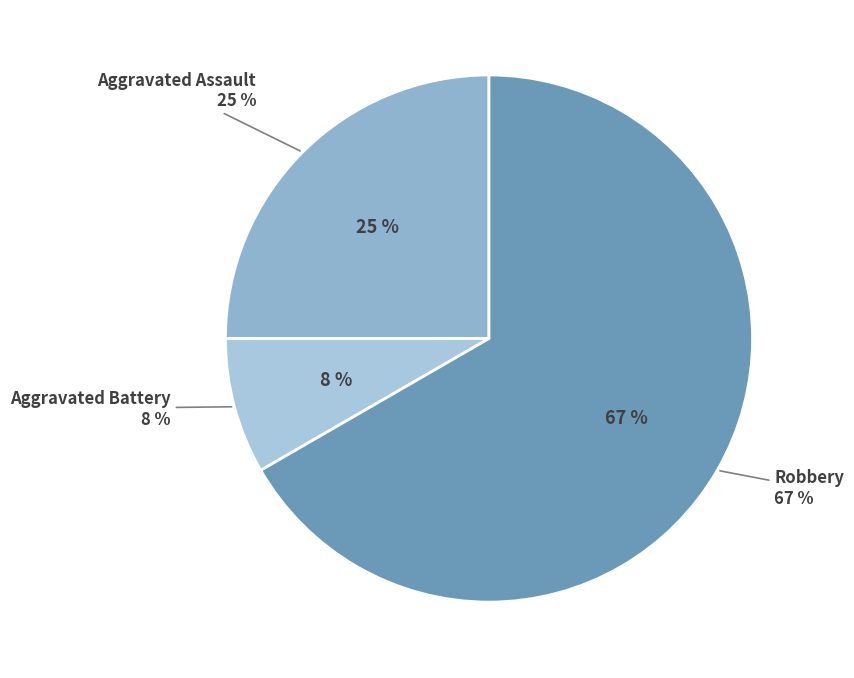

What percentage do Aggravated Battery and Aggravated Assault together represent?

33.3%